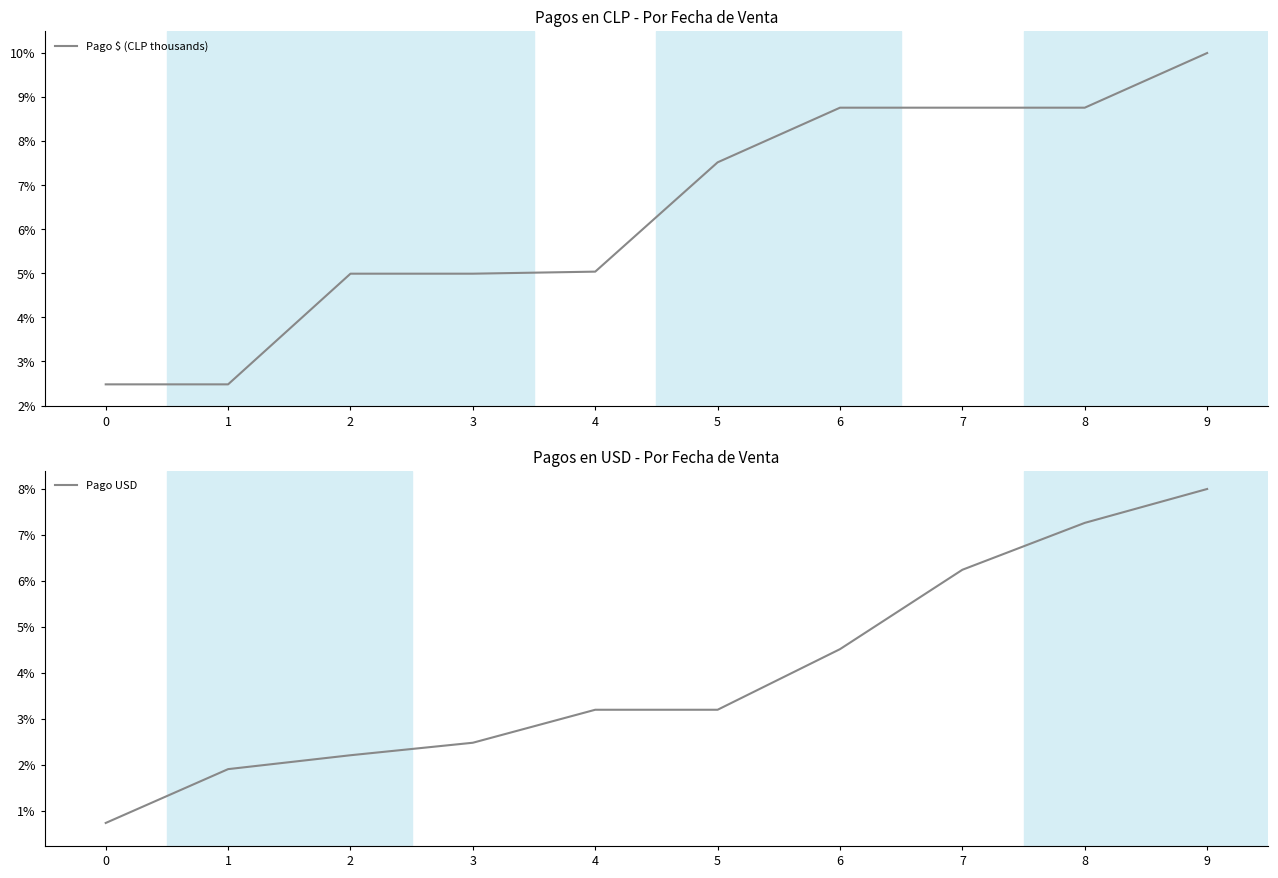

True or false: Pago USD and Pago $ (CLP thousands) cross at least once.

False